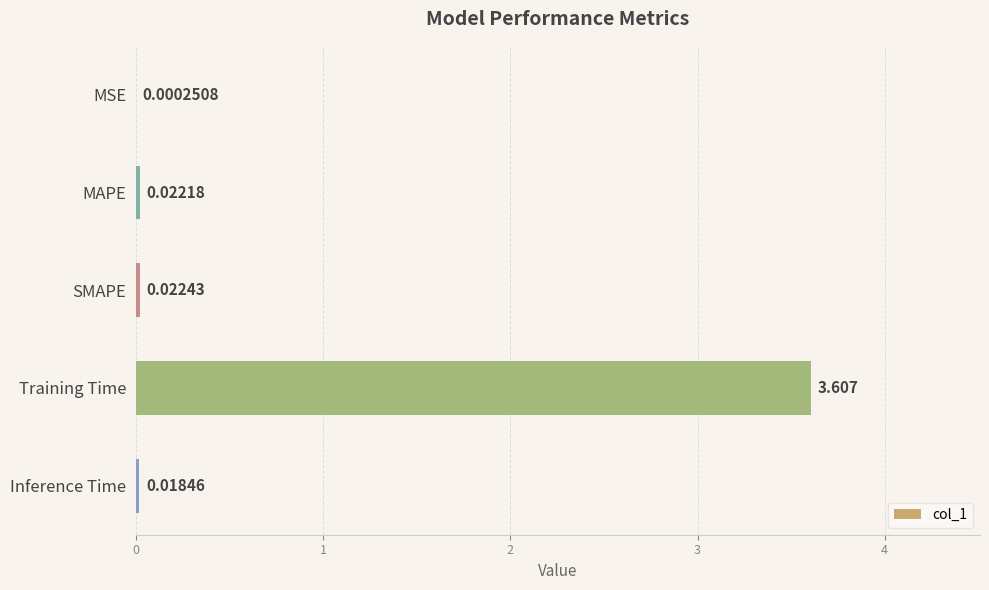

Which has a higher value, Training Time or Inference Time?

Training Time